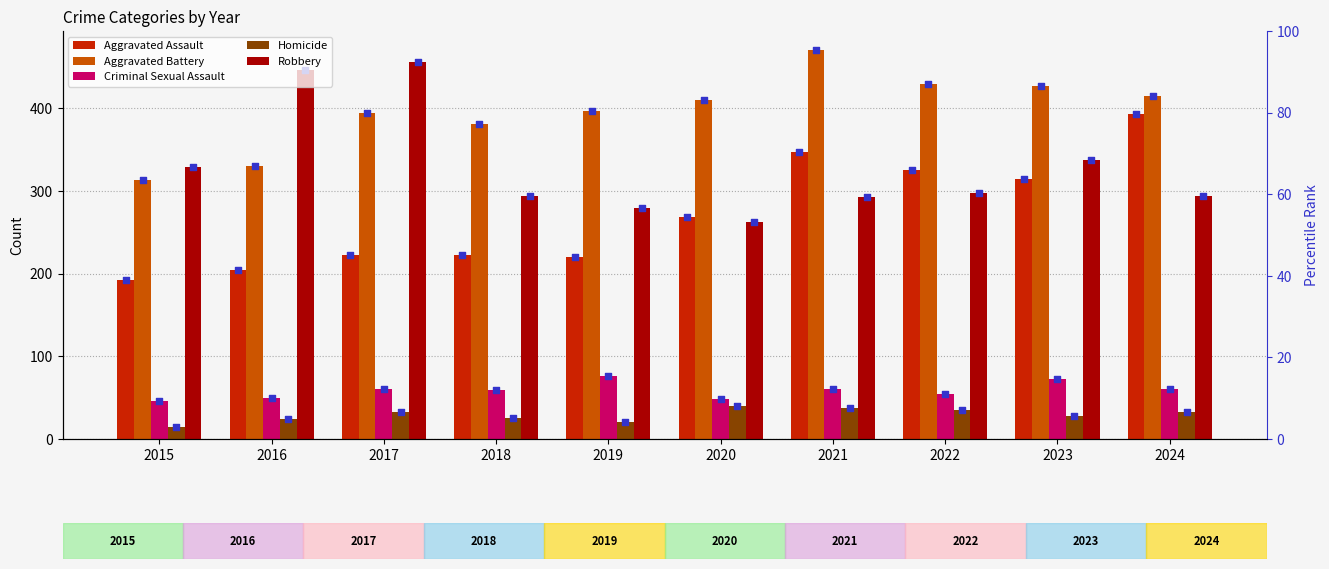

Which series has the largest total across all categories?

Aggravated Battery